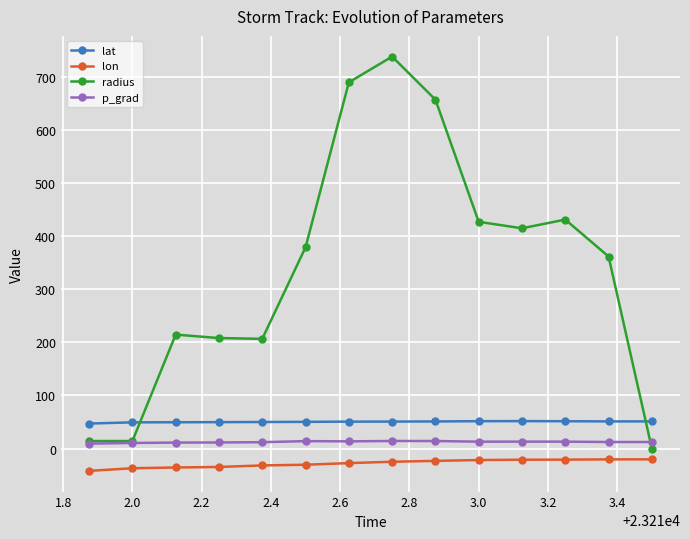

At how many categories does at least one series exceed 309?

8